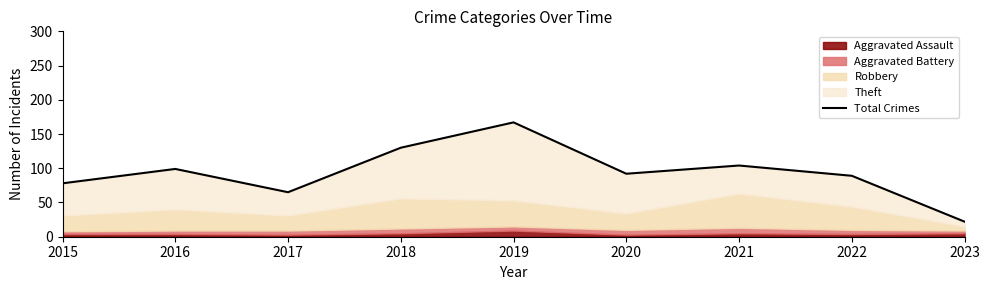

Reading right to left, what are all the values shown in this chart?

22	89	104	92	167	130	65	99	78